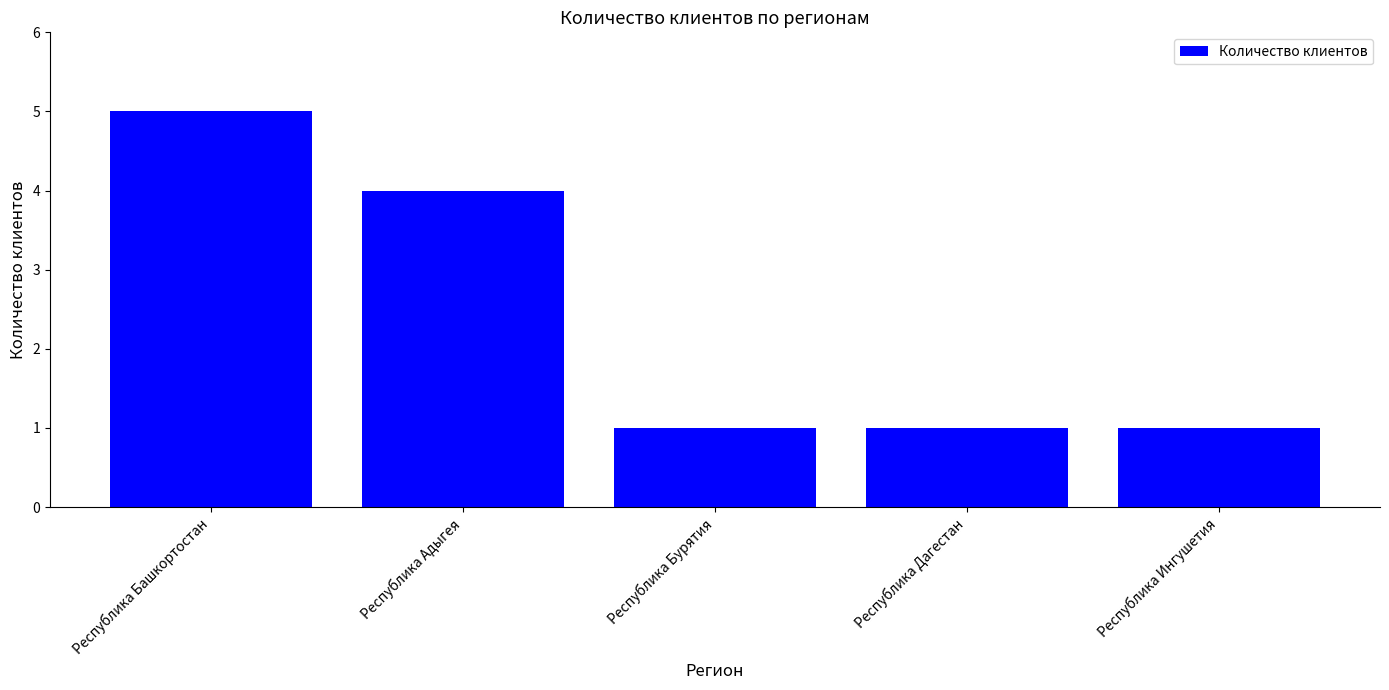

What is the value of the 1st bar from the left?

5